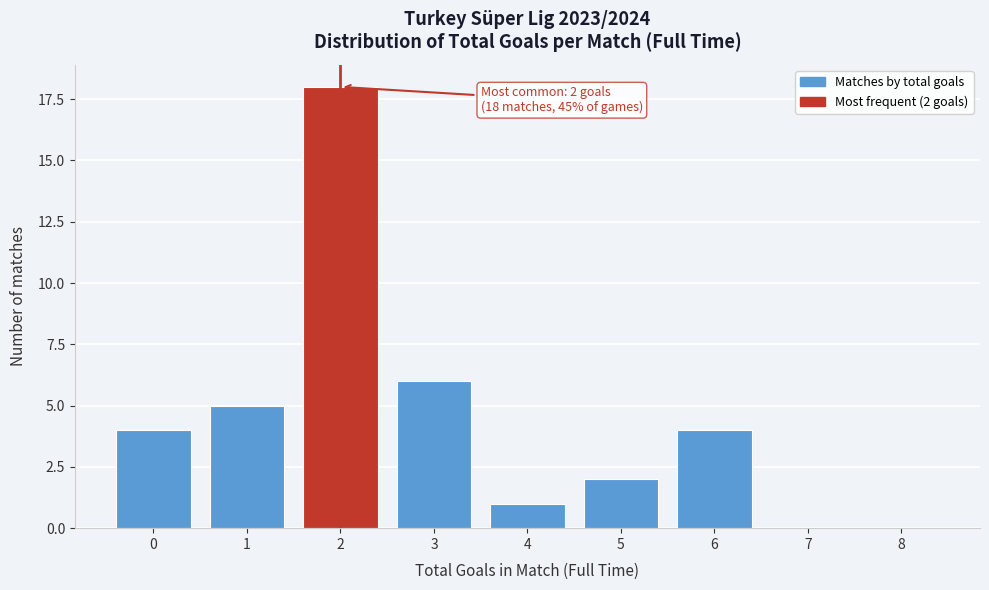

Reading right to left, extract all data points from this chart.

8=0	7=0	6=4	5=2	4=1	3=6	2=18	1=5	0=4